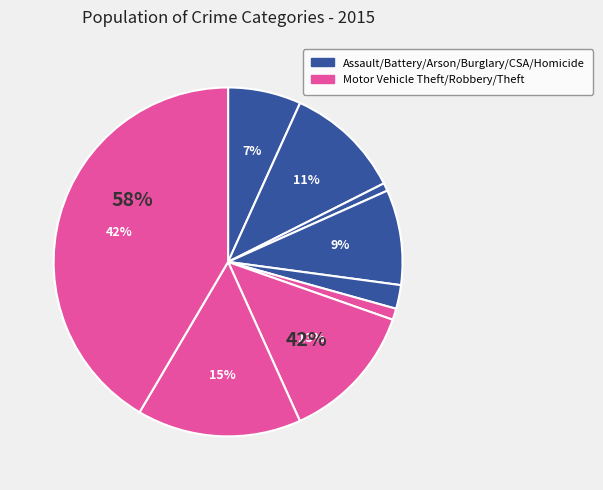

The Motor Vehicle Theft slice represents 26% of the pie. True or false?

False